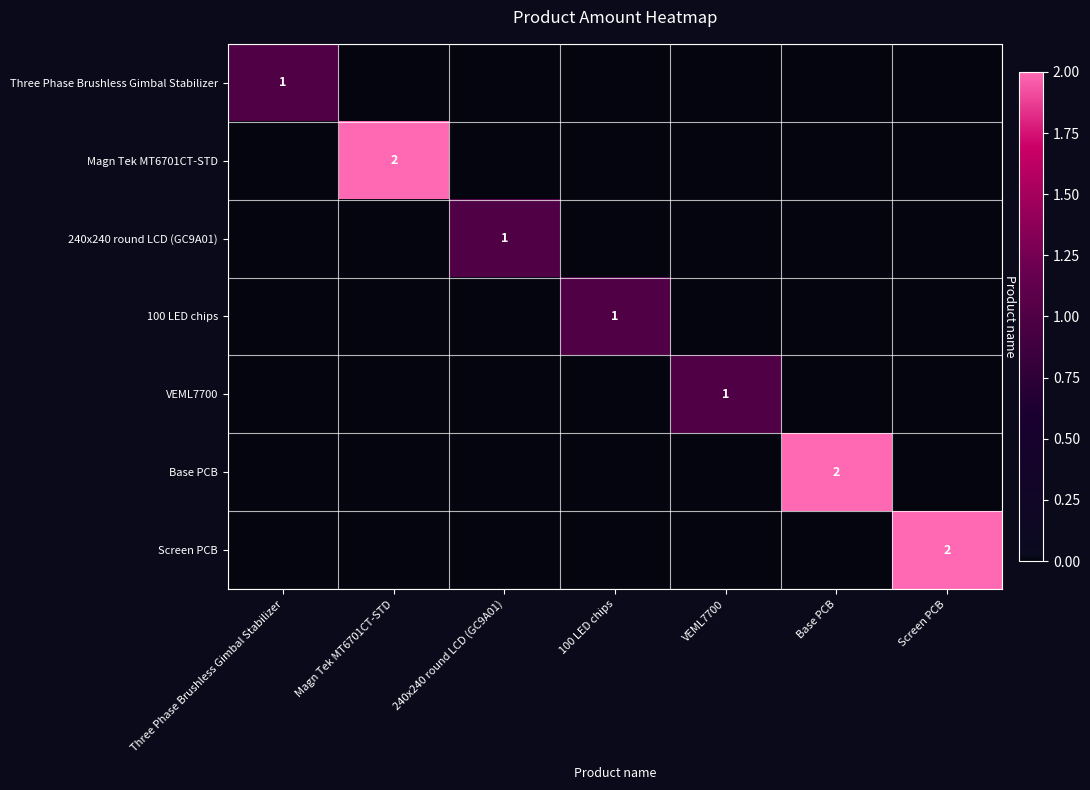

List the labels in order of 240x240 round LCD (GC9A01) value, largest first.

240x240 round LCD (GC9A01), Three Phase Brushless Gimbal Stabilizer, Magn Tek MT6701CT-STD, 100 LED chips, VEML7700, Base PCB, Screen PCB